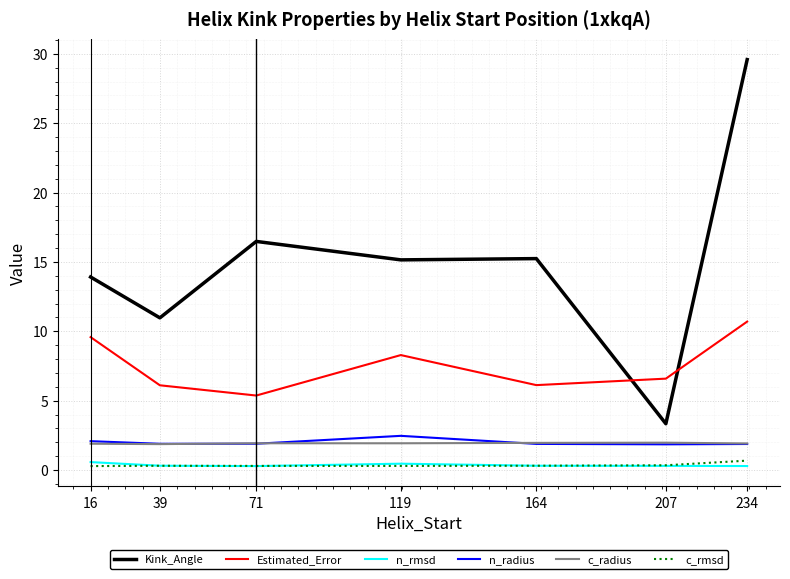

At which category is the sum across all series the highest?

234